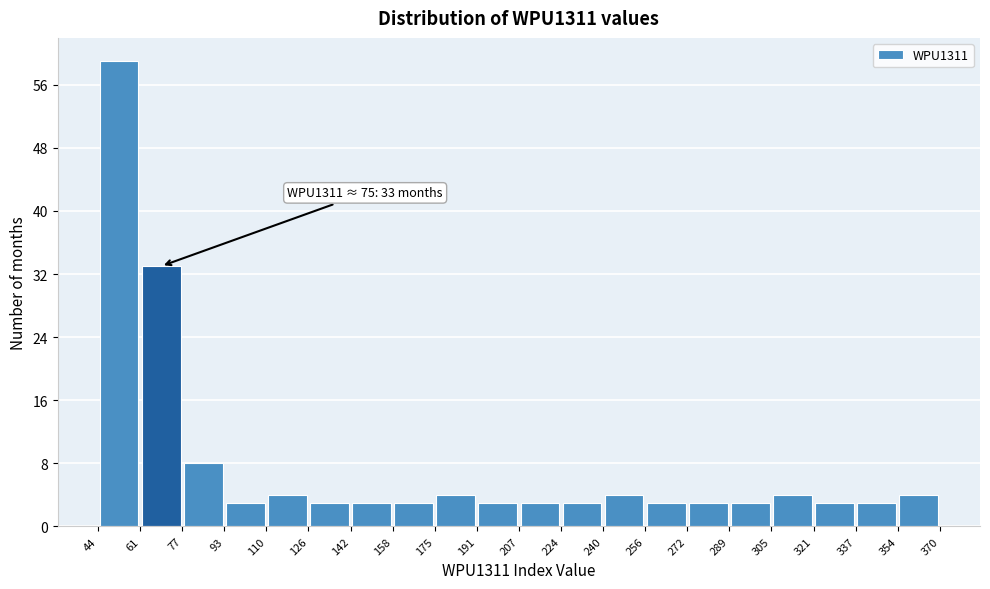

Which range on the x-axis has the tallest bar?

44 to 61